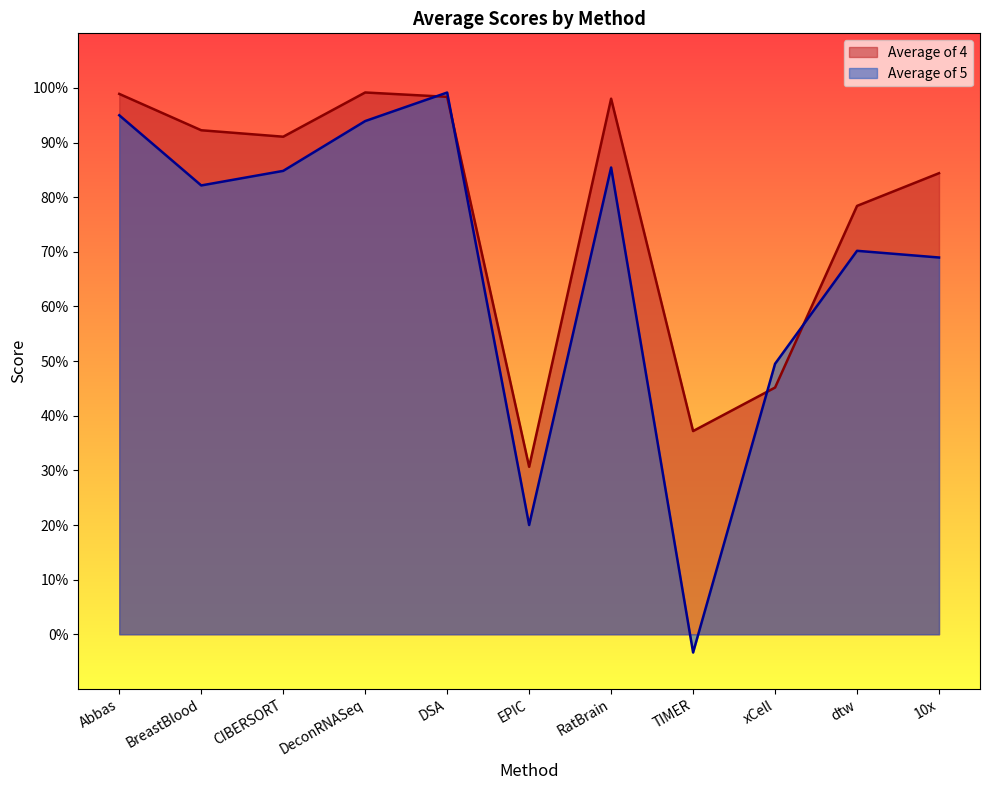

List the series in order of their peak value, lowest first.

Average of 5, Average of 4